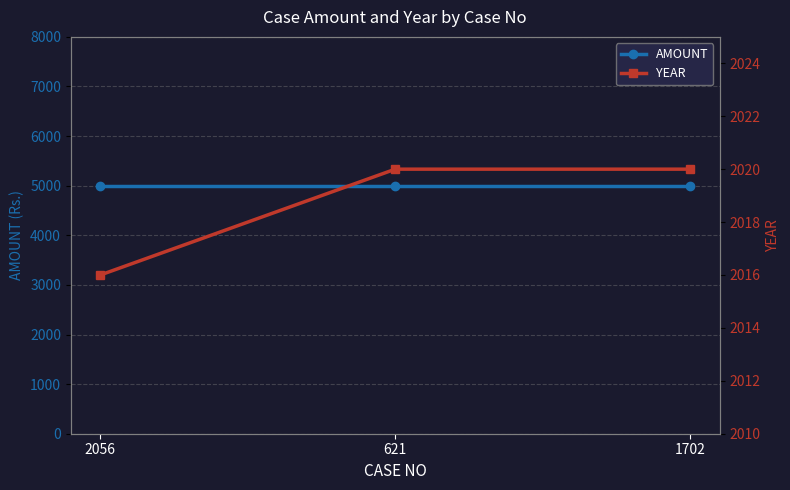

Rank the series by their maximum value, from lowest to highest.

YEAR, AMOUNT